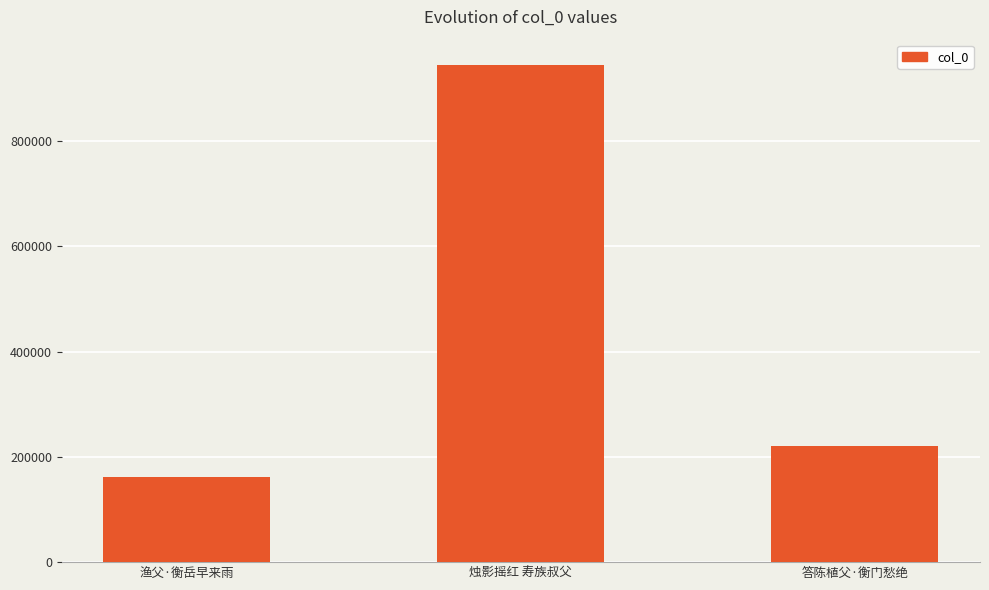

Are the bars horizontal?

No